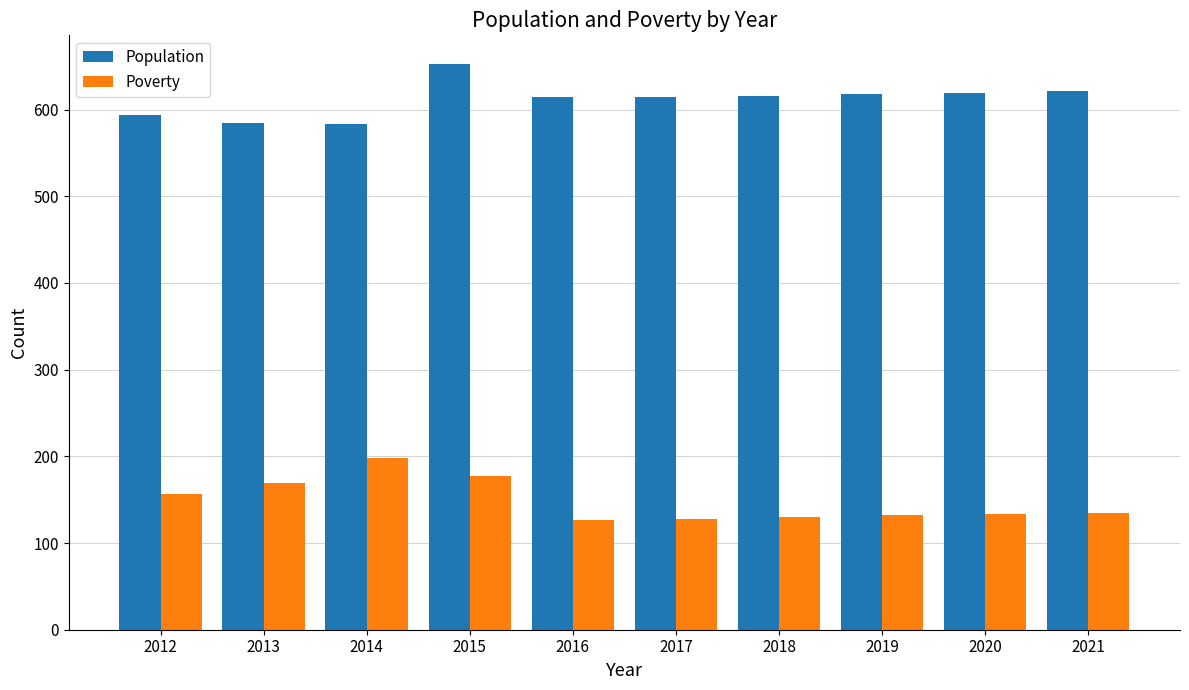

At which label does Population reach its peak?

2015